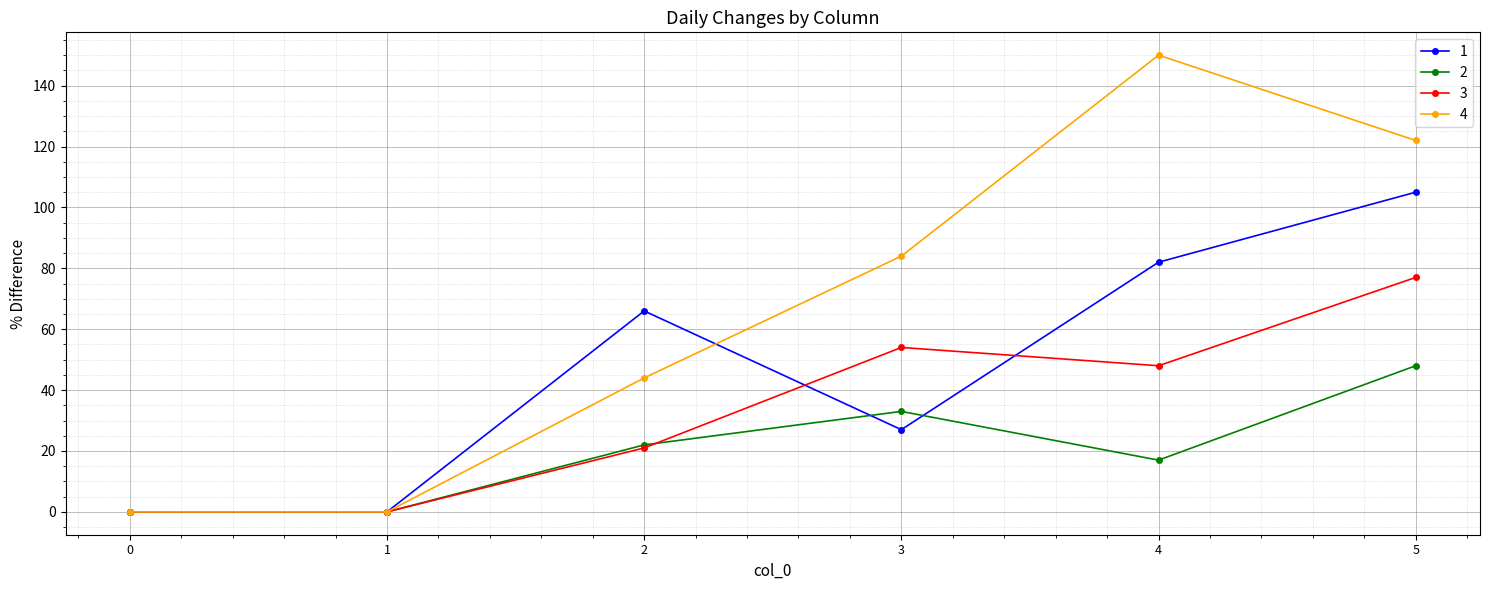

At how many categories does at least one series exceed 24?

4